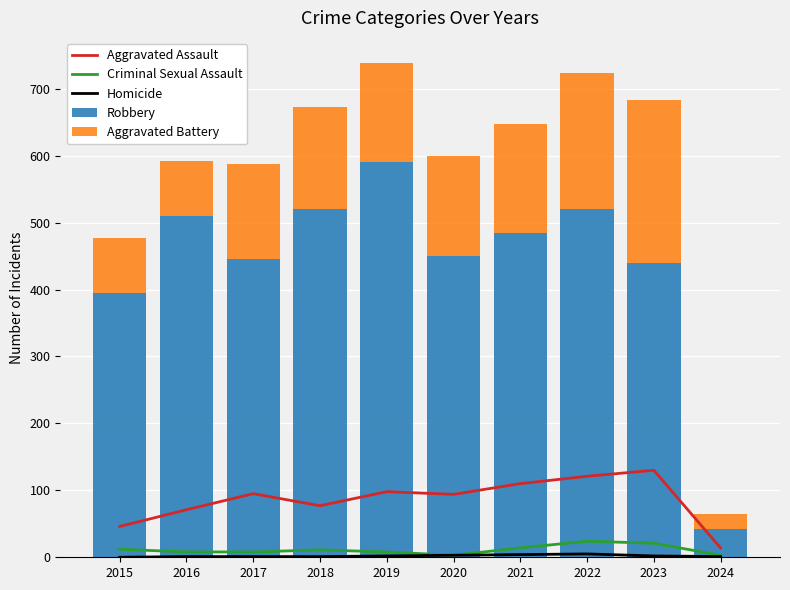

Reading left to right, extract all data points from this chart.

Aggravated Assault: 2015=46	2016=71	2017=95	2018=77	2019=98	2020=94	2021=110	2022=121	2023=130	2024=14
Criminal Sexual Assault: 2015=12	2016=8	2017=8	2018=11	2019=8	2020=3	2021=14	2022=24	2023=21	2024=3
Homicide: 2015=0	2016=1	2017=1	2018=1	2019=2	2020=3	2021=4	2022=5	2023=2	2024=1
Robbery: 2015=395	2016=510	2017=446	2018=520	2019=591	2020=450	2021=484	2022=521	2023=439	2024=42
Aggravated Battery: 2015=82	2016=82	2017=142	2018=152	2019=148	2020=150	2021=163	2022=202	2023=244	2024=23